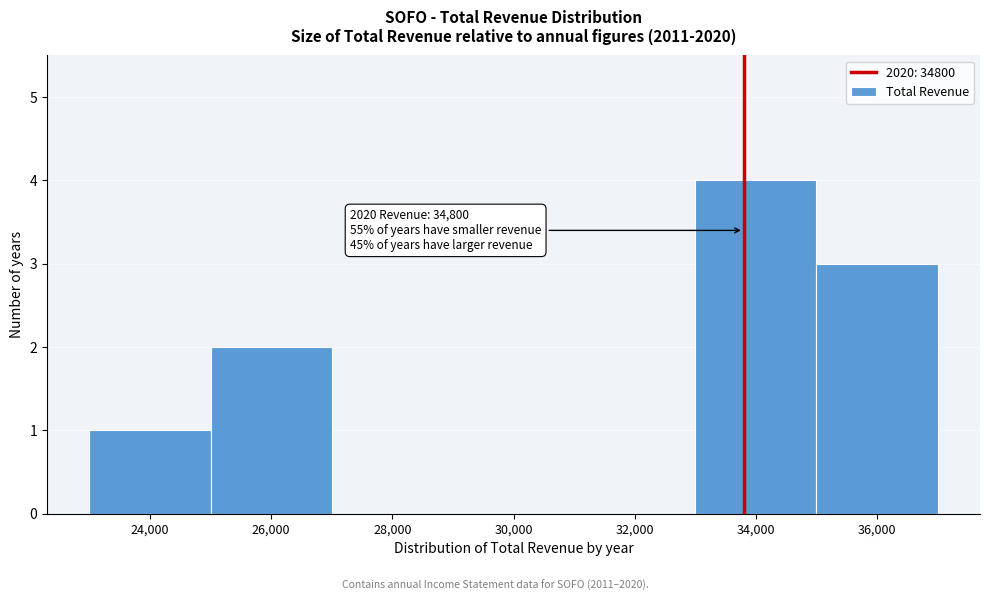

Reading right to left, extract all data points from this chart.

36,000=3	34,000=4	32,000=0	30,000=0	28,000=0	26,000=2	24,000=1